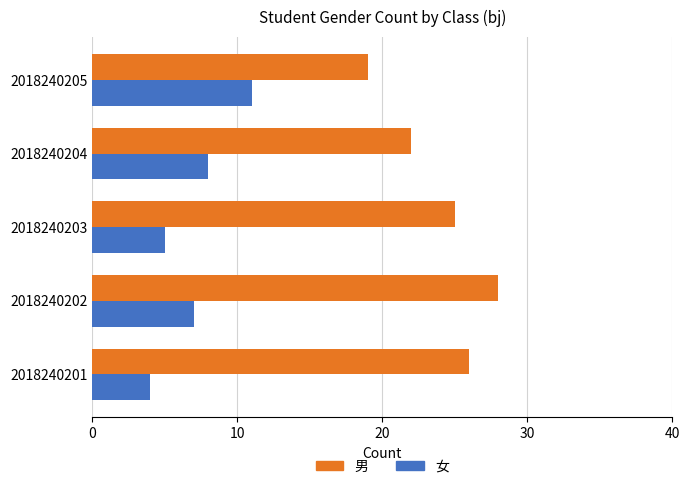

What is the average value of the 女 series?

7